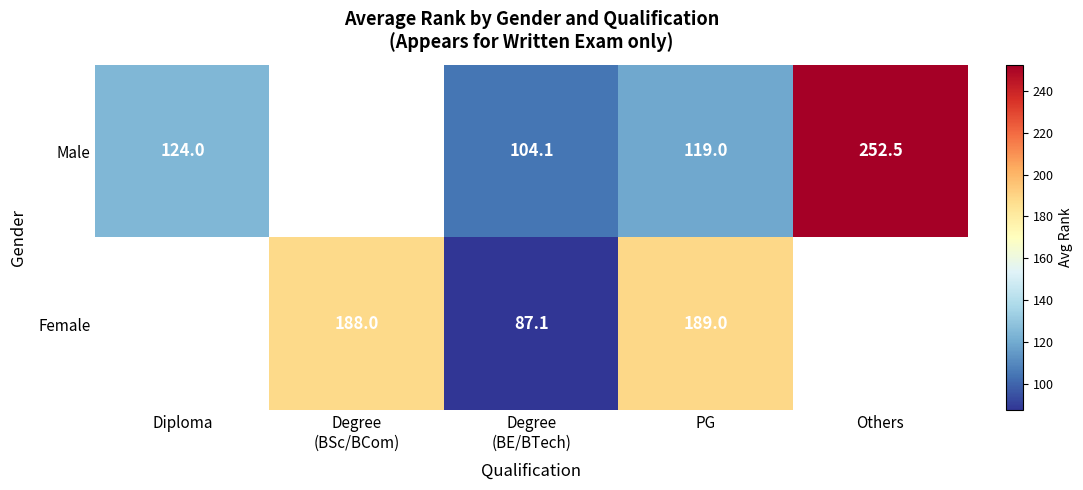

At which category is the sum across all series the highest?

PG